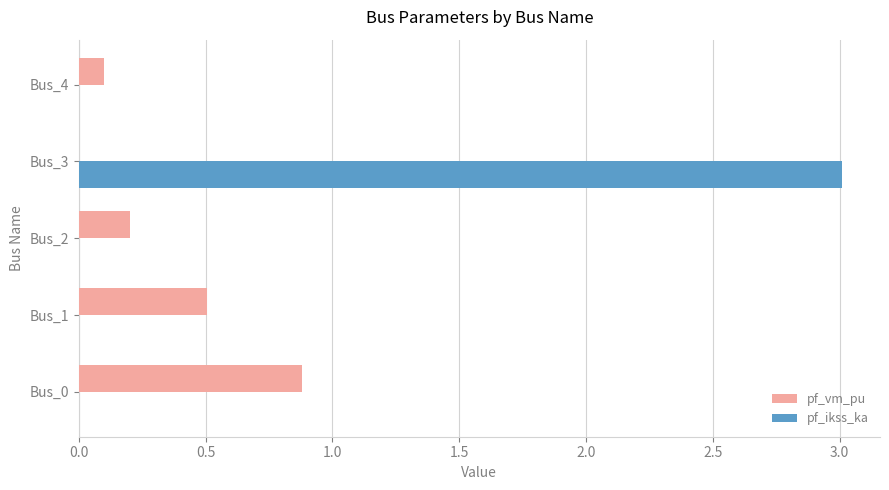

Which series changed the most between Bus_0 and Bus_2?

pf_vm_pu